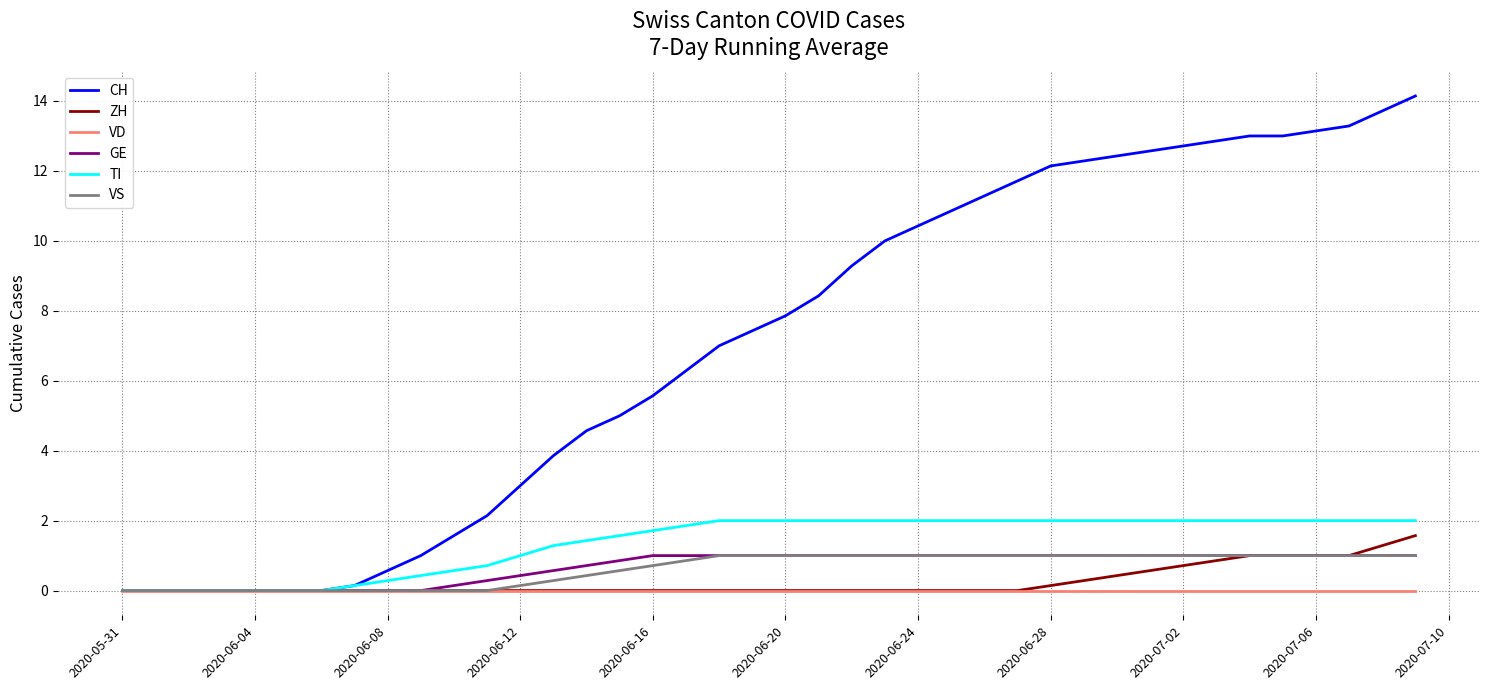

What are all the series names shown in the legend?

CH, ZH, VD, GE, TI, VS